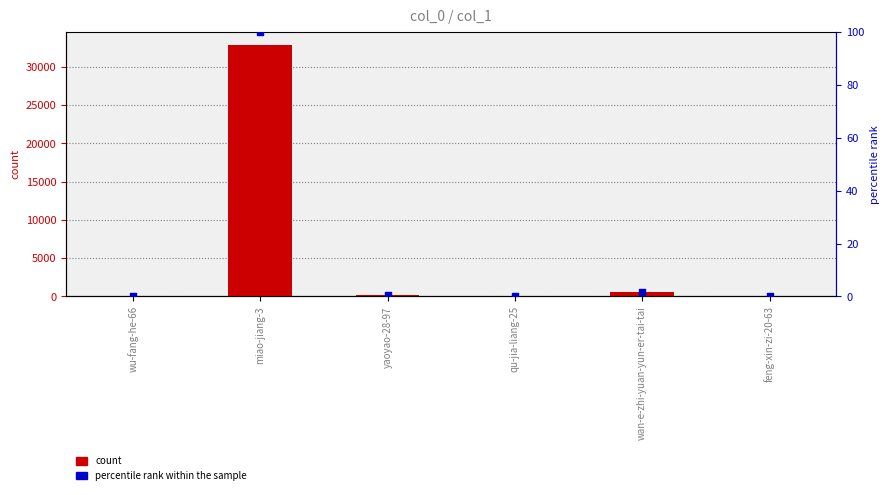

At how many categories does at least one series exceed 18159?

1